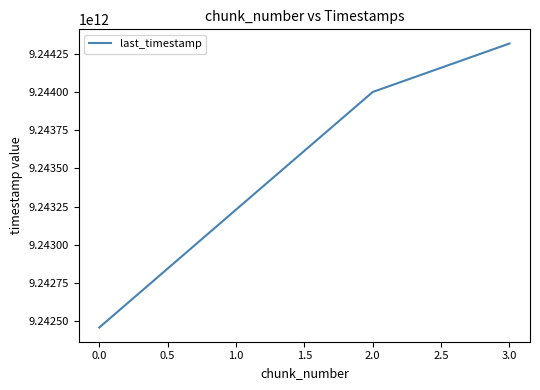

Does the chart have visible grid lines?

No